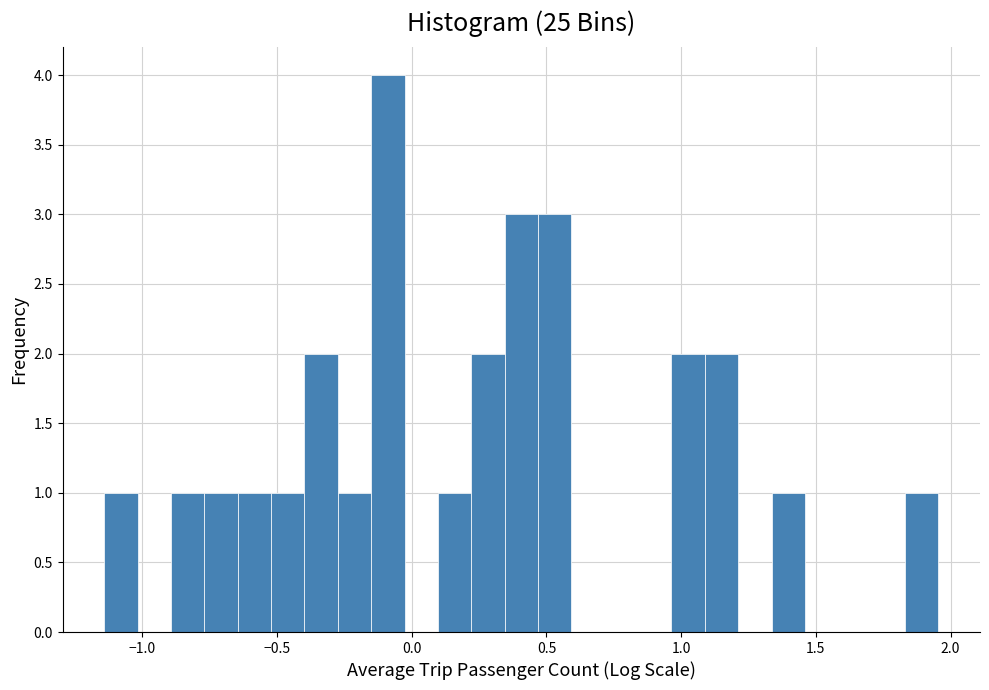

Around what value on the x-axis is the tallest bar? Give the approximate position of its centre, as read against the axis.

-0.10